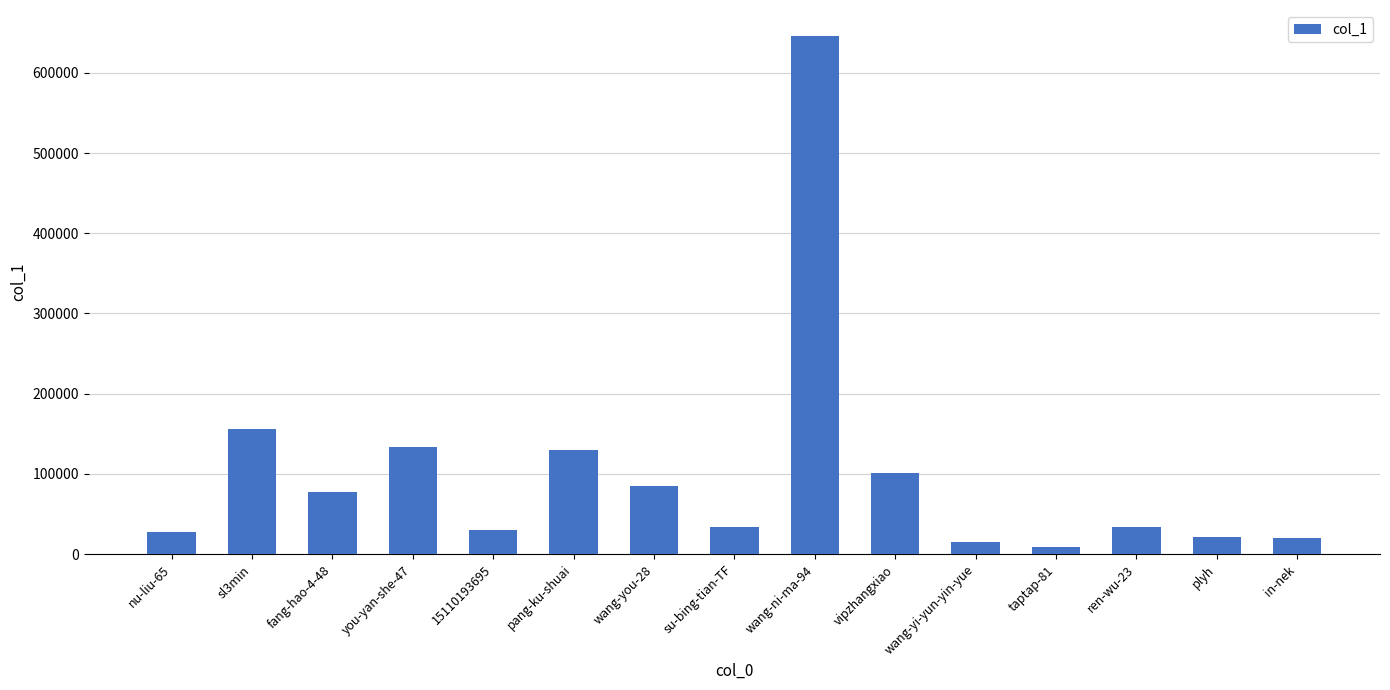

Where is the data nearest to the value 327763?

sl3min